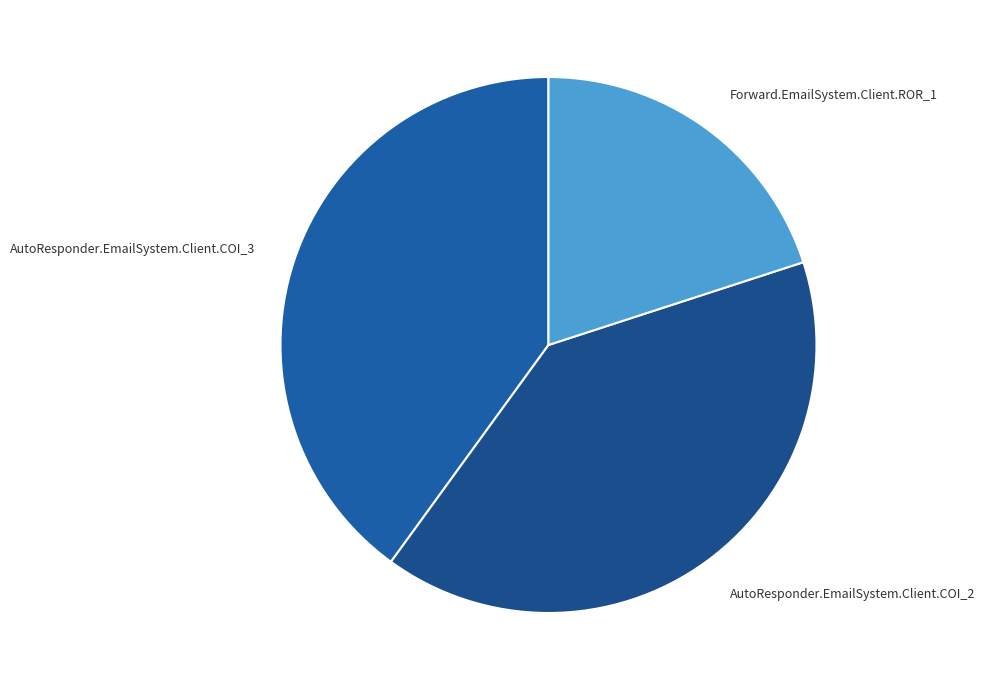

Is the sum of AutoResponder.EmailSystem.Client.COI_2 and Forward.EmailSystem.Client.ROR_1 greater than half?

Yes